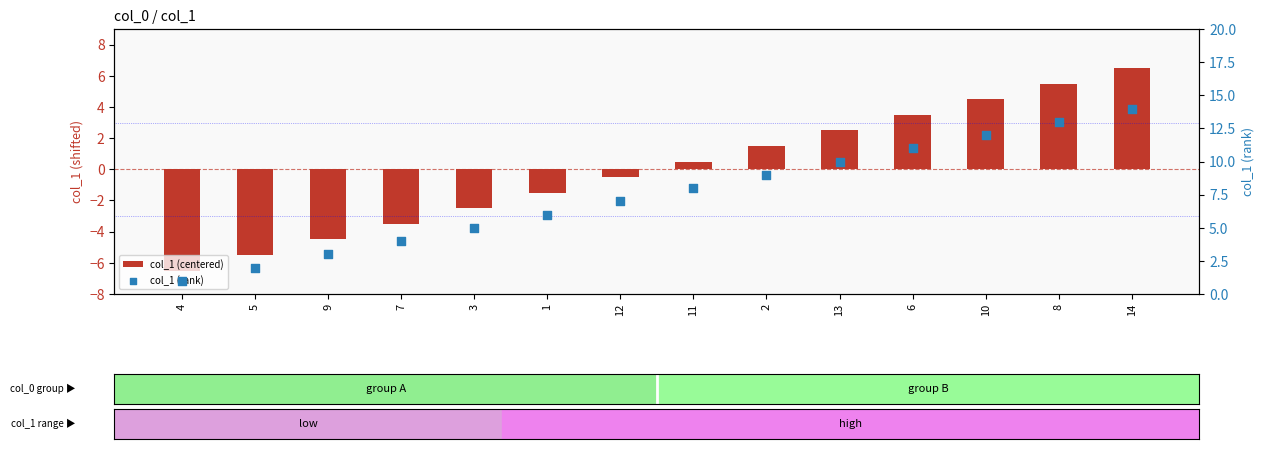

Which series has the largest total across all categories?

col_1 (rank)